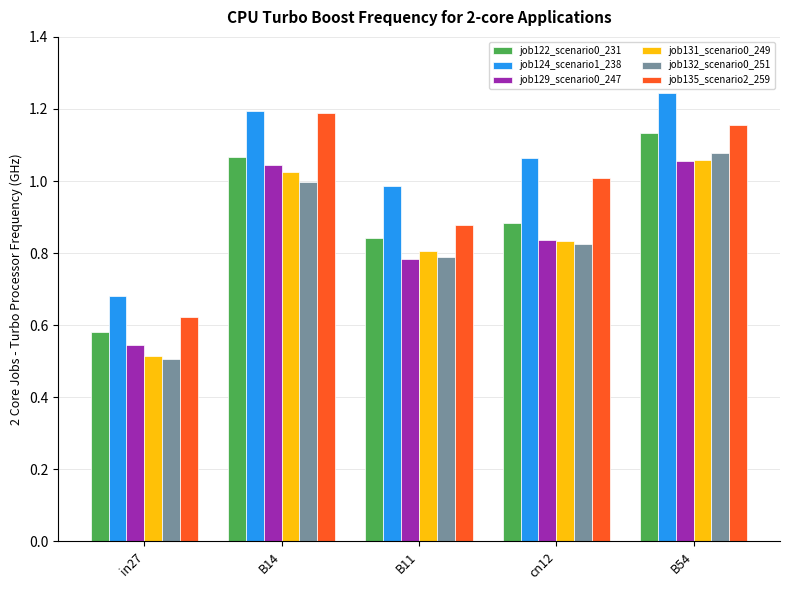

True or false: job135_scenario2_259 has a value of 1.2 at B14.

True